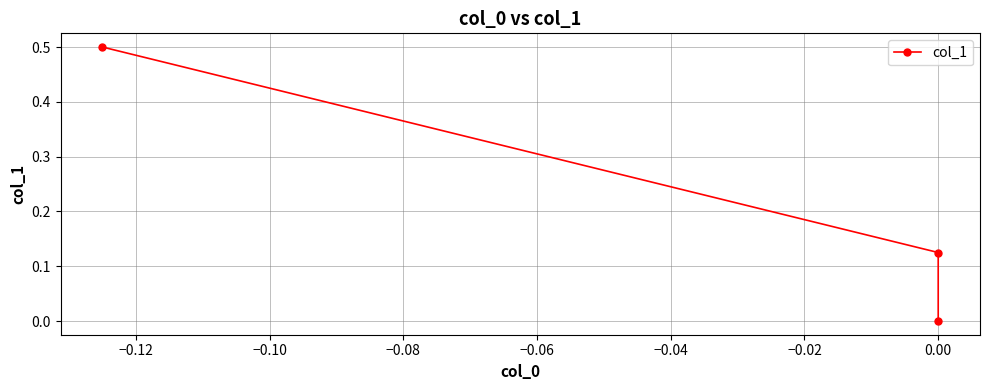

Count the number of data series in this chart.

1